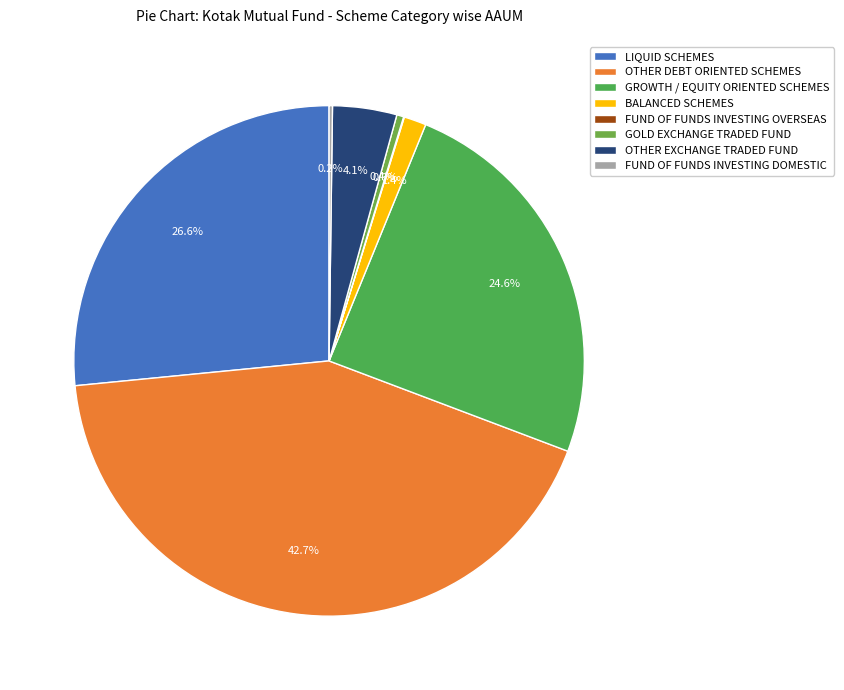

Does any single category account for the majority?

No